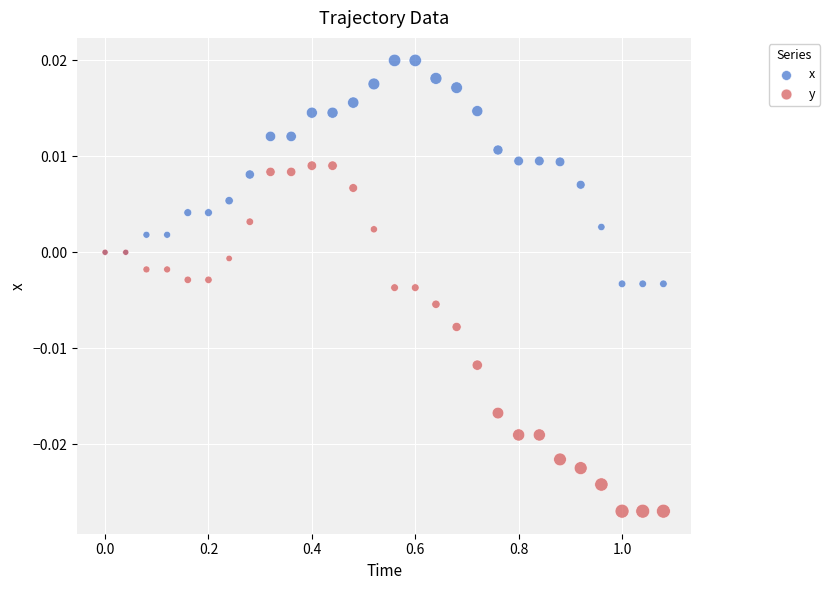

Which series reaches the maximum Y coordinate?

x